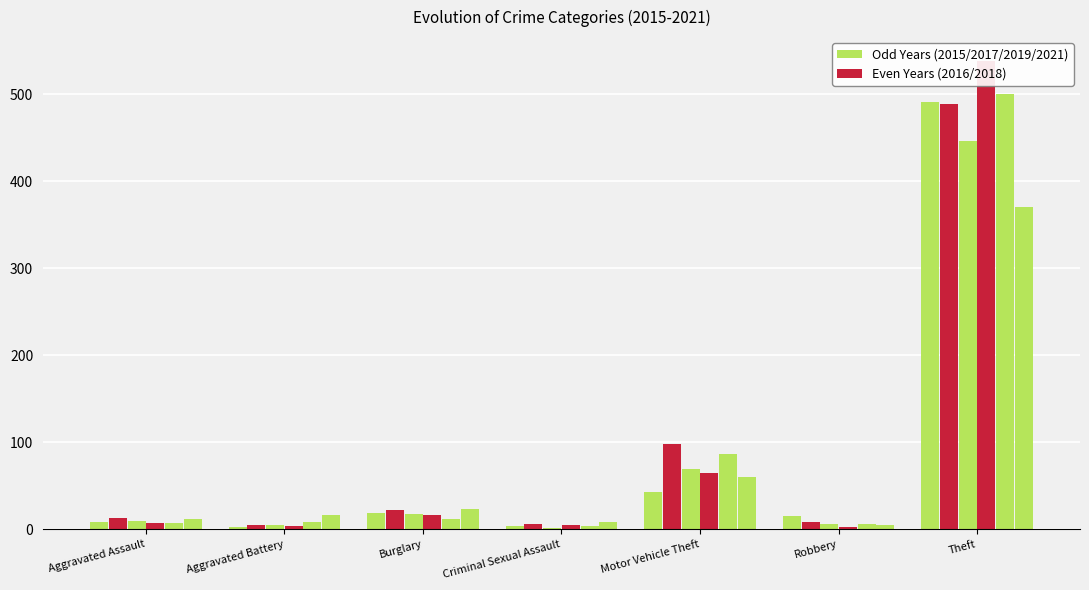

True or false: 2016 has a value of 8 at Robbery.

True